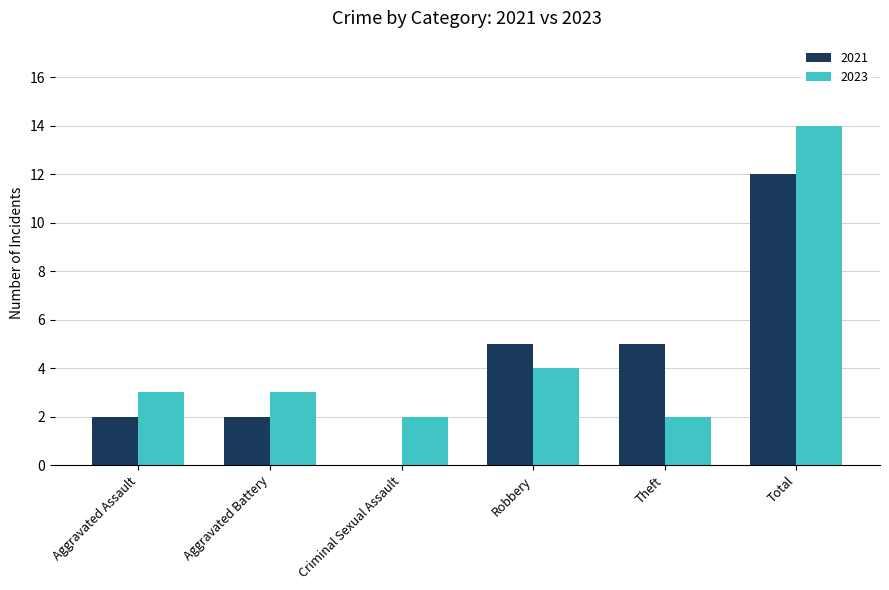

What is the total value across all series at Theft?

7